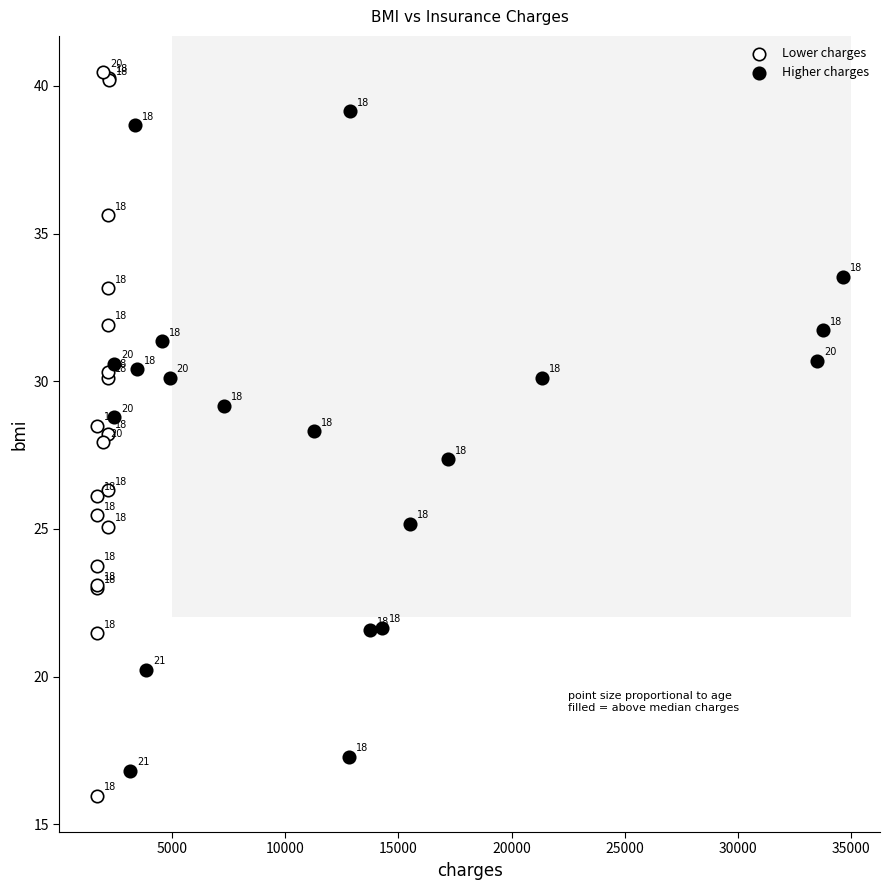

Which series has the widest spread of Y values?

Lower charges